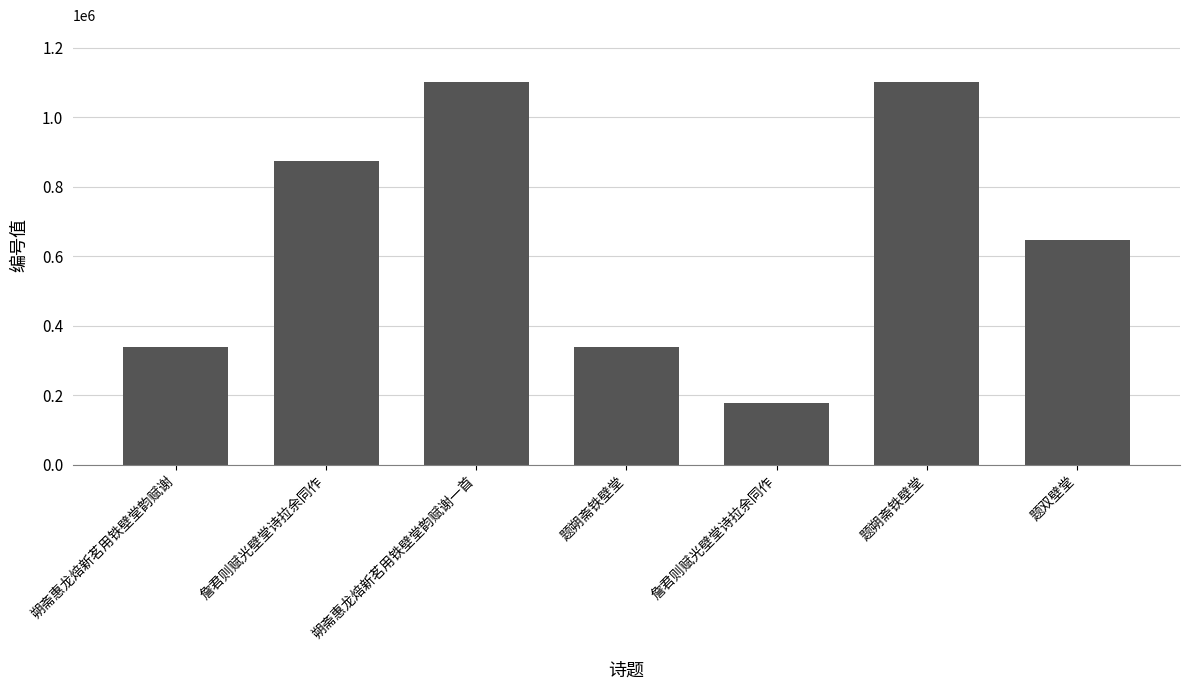

Rank the categories by value from highest to lowest.

朔斋惠龙焙新茗用铁壁堂韵赋谢一首, 题朔斋铁壁堂, 詹君则赋光壁堂诗拉余同作, 题双壁堂, 朔斋惠龙焙新茗用铁壁堂韵赋谢, 题朔斋铁壁堂, 詹君则赋光壁堂诗拉余同作